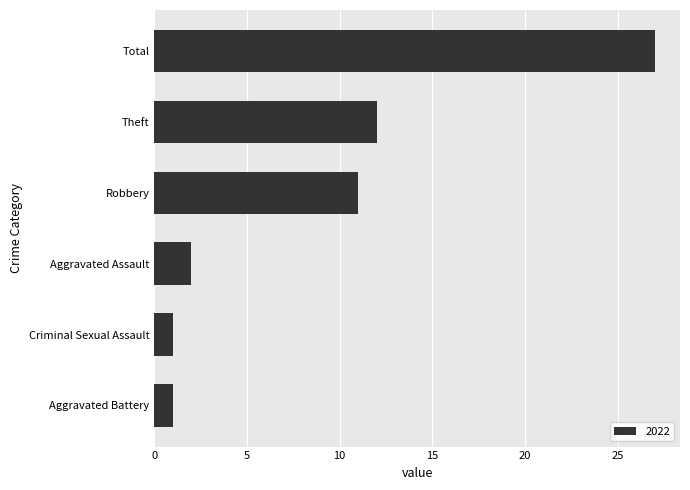

True or false: the data shows 12 at Theft.

True